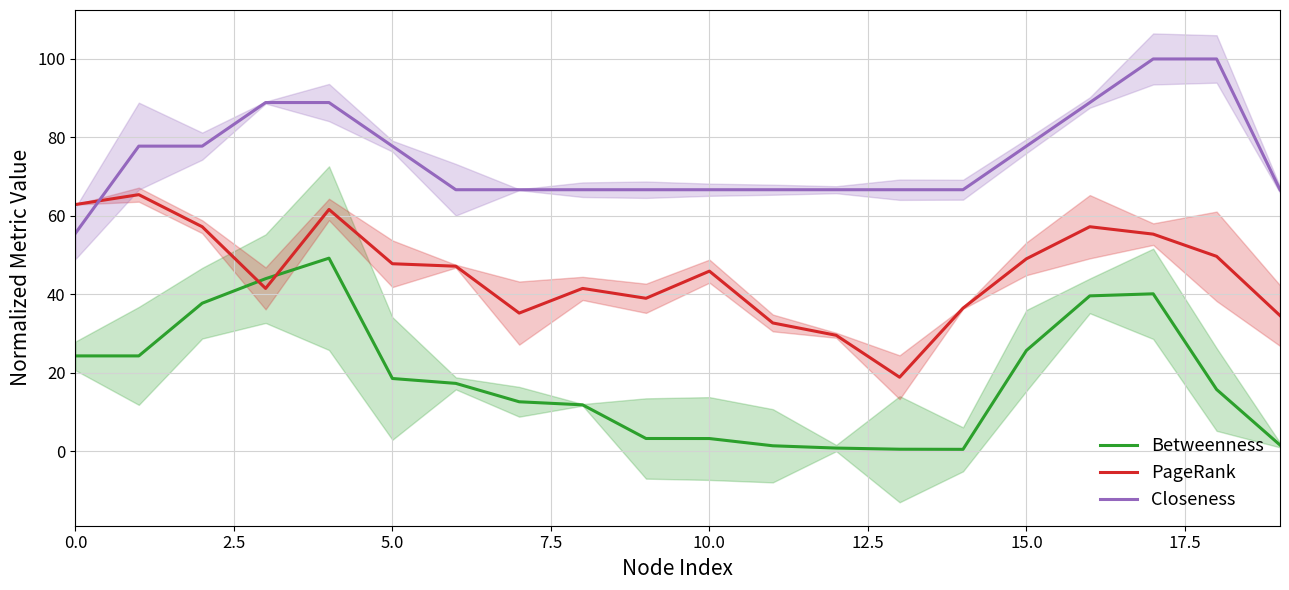

What is the value of the PageRank point at the 9th from the left?

41.5